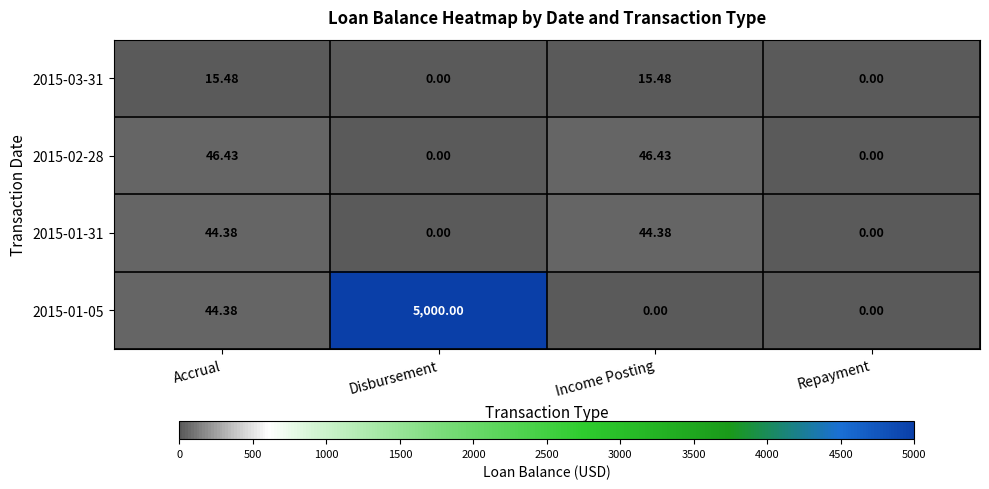

Is the value of 2015-02-28 at Income Posting greater than the value of 2015-03-31 at Income Posting?

Yes